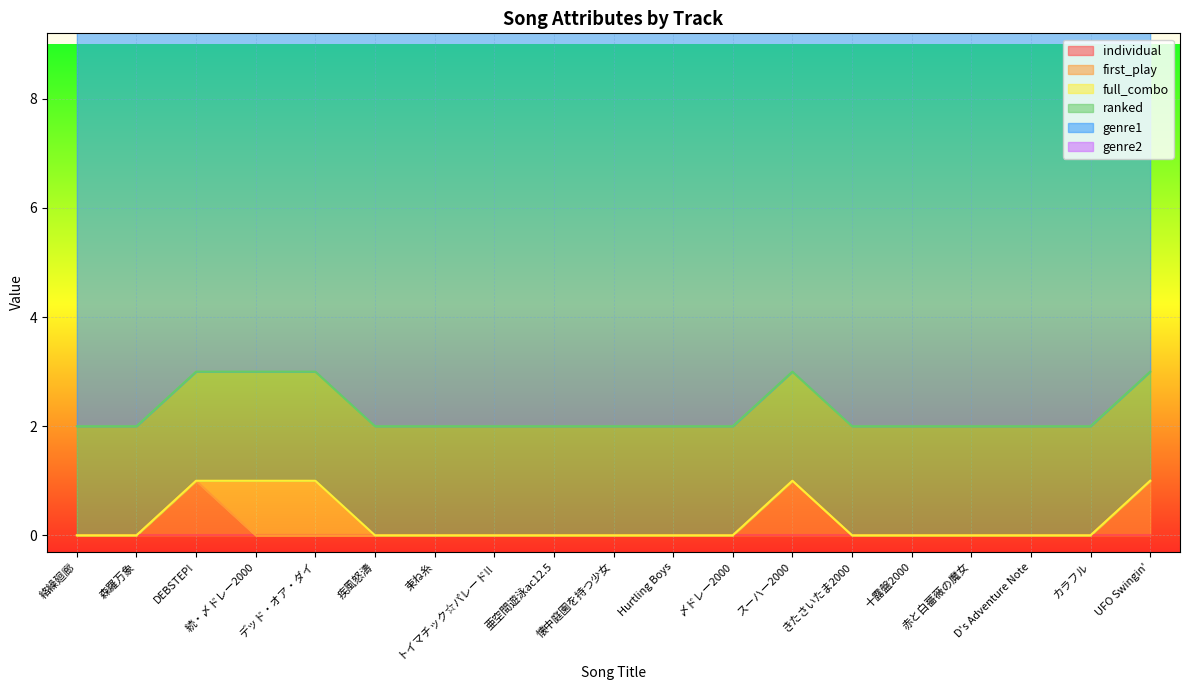

Does the chart display data point markers on the line(s)?

No